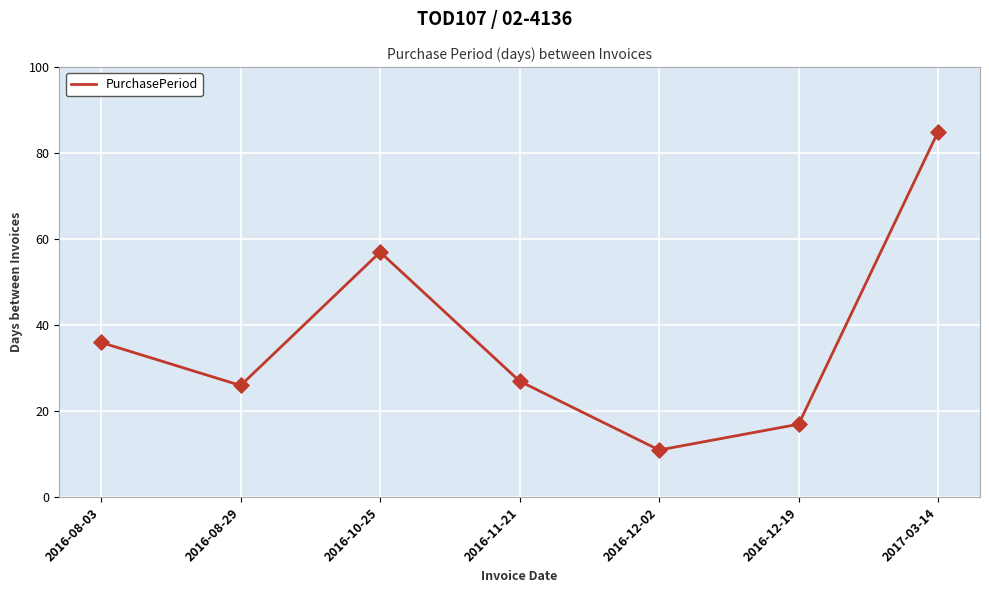

What is the ratio of the value at 2016-10-25 to the value at 2016-11-21?

2.1